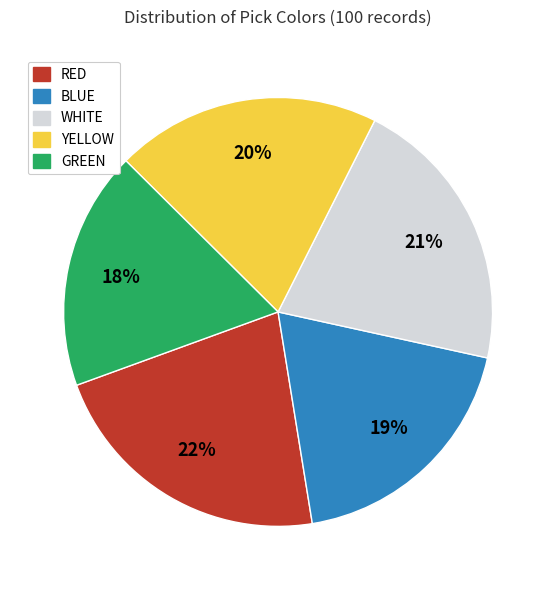

Which category has the biggest portion of the pie?

RED